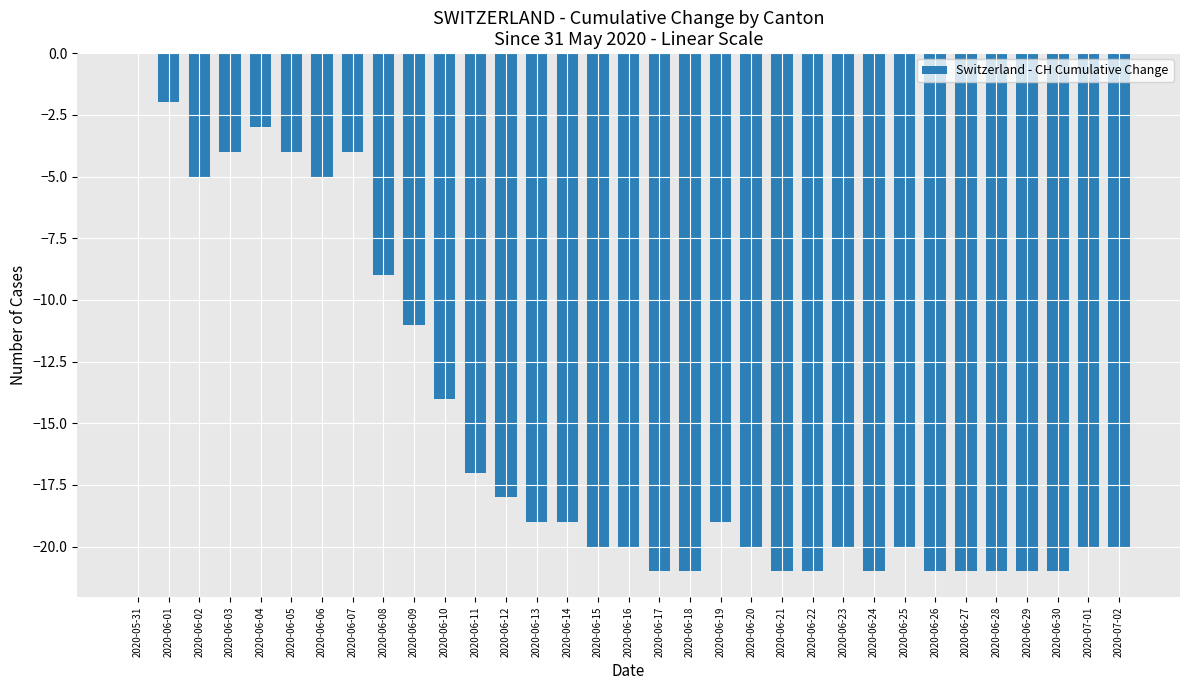

Reading left to right, what are all the values shown in this chart?

2020-05-31=0	2020-06-01=-2	2020-06-02=-5	2020-06-03=-4	2020-06-04=-3	2020-06-05=-4	2020-06-06=-5	2020-06-07=-4	2020-06-08=-9	2020-06-09=-11	2020-06-10=-14	2020-06-11=-17	2020-06-12=-18	2020-06-13=-19	2020-06-14=-19	2020-06-15=-20	2020-06-16=-20	2020-06-17=-21	2020-06-18=-21	2020-06-19=-19	2020-06-20=-20	2020-06-21=-21	2020-06-22=-21	2020-06-23=-20	2020-06-24=-21	2020-06-25=-20	2020-06-26=-21	2020-06-27=-21	2020-06-28=-21	2020-06-29=-21	2020-06-30=-21	2020-07-01=-20	2020-07-02=-20